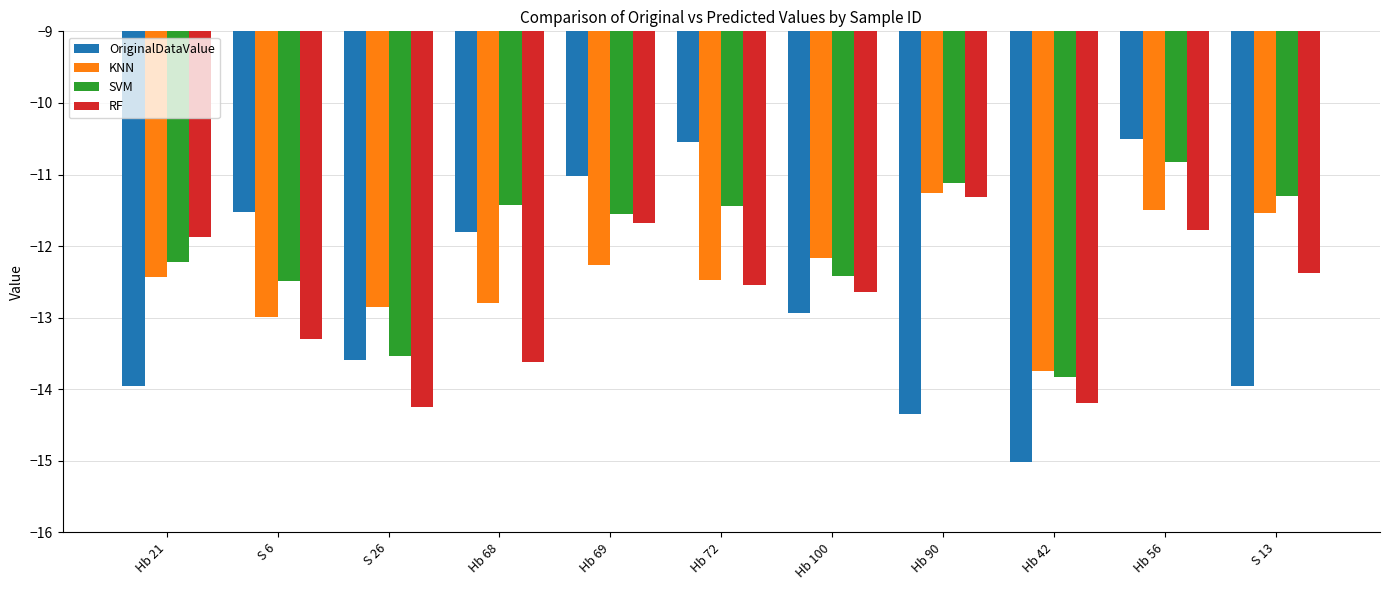

Is it true that OriginalDataValue equals -13.9 at Hb 21?

True